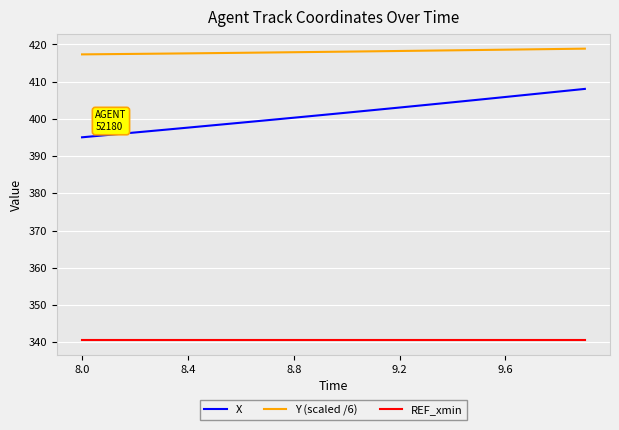

Which series has the widest spread of values?

X